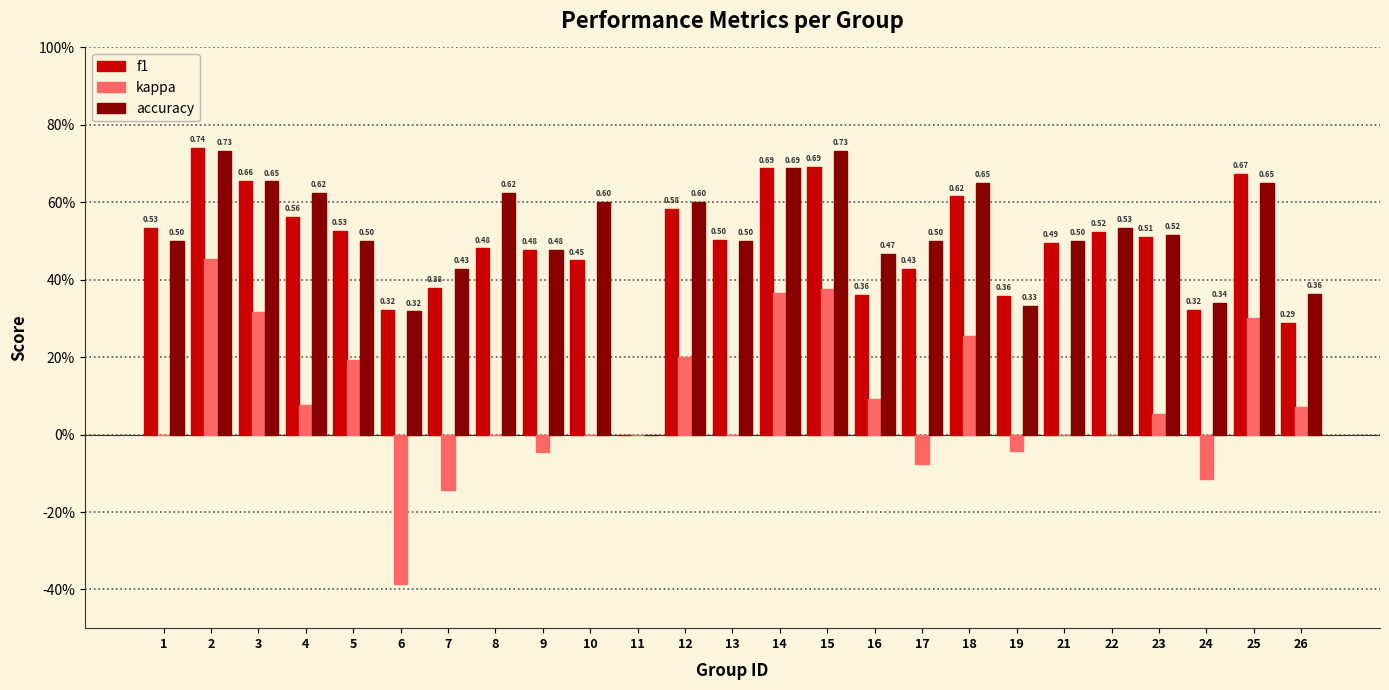

Which series has the largest range (max minus min)?

kappa